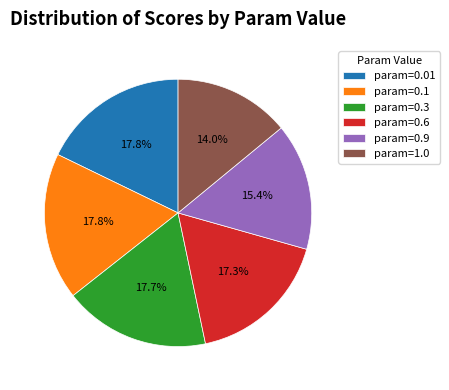

Is there any slice that represents more than half of the pie?

No